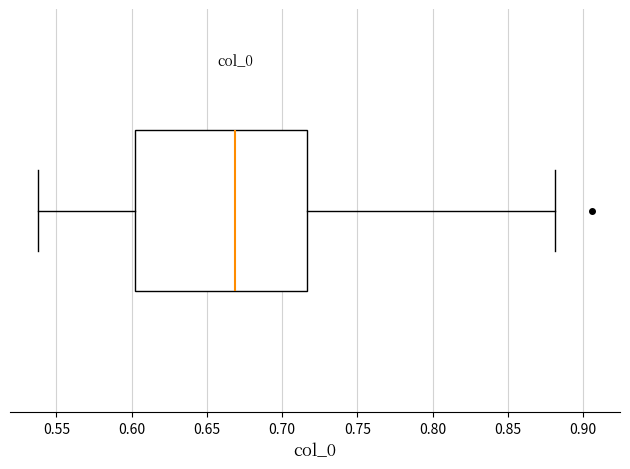

Transcribe this box plot: give where the median line is, the range the box spans, and where the two whiskers end, as read against the x-axis. The values are not printed on the chart, so give them approximately, as read against the axis.

median 0.670, box 0.600 to 0.715, whiskers 0.540 to 0.880